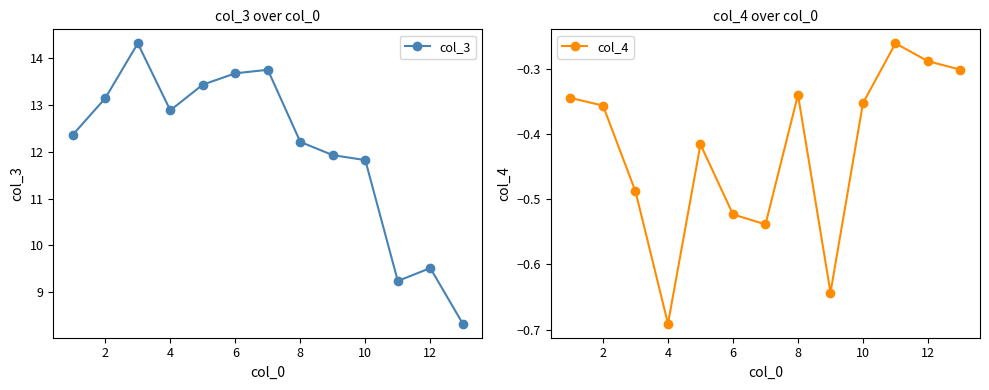

Does the chart display data point markers on the line(s)?

Yes